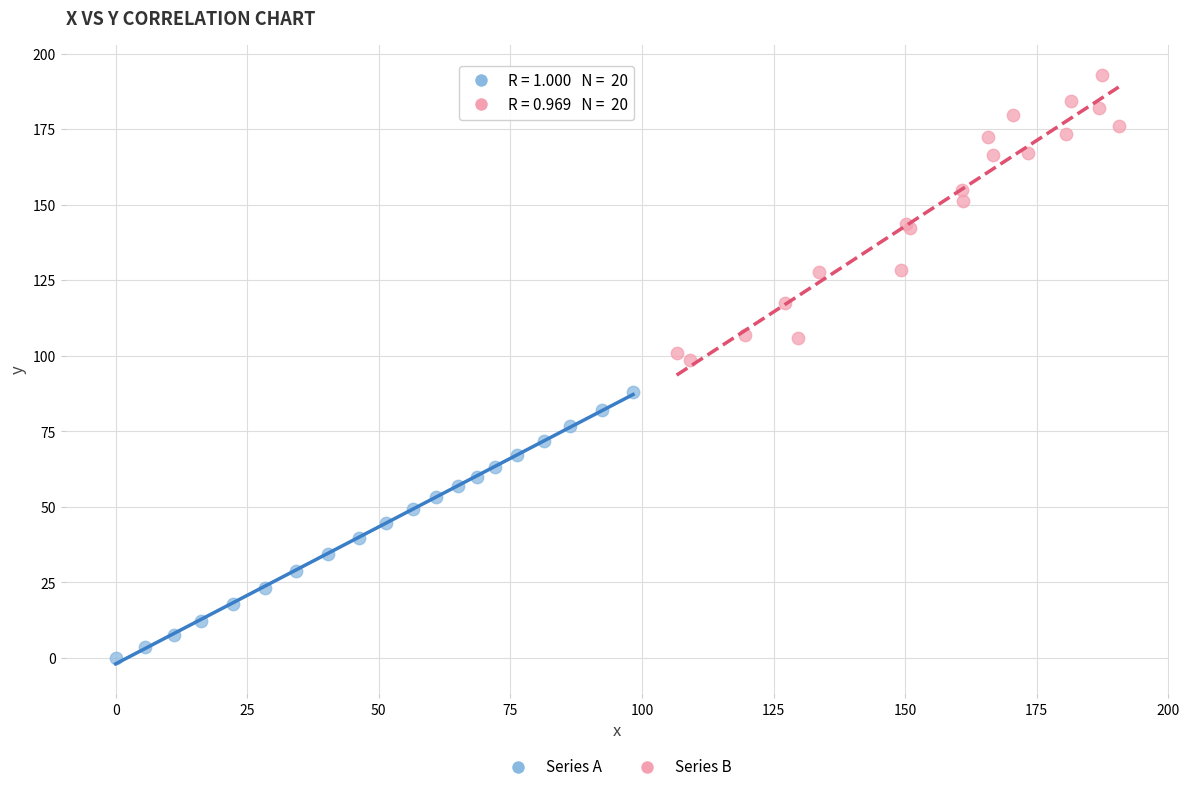

Which series has the largest Y range (max minus min)?

Series B